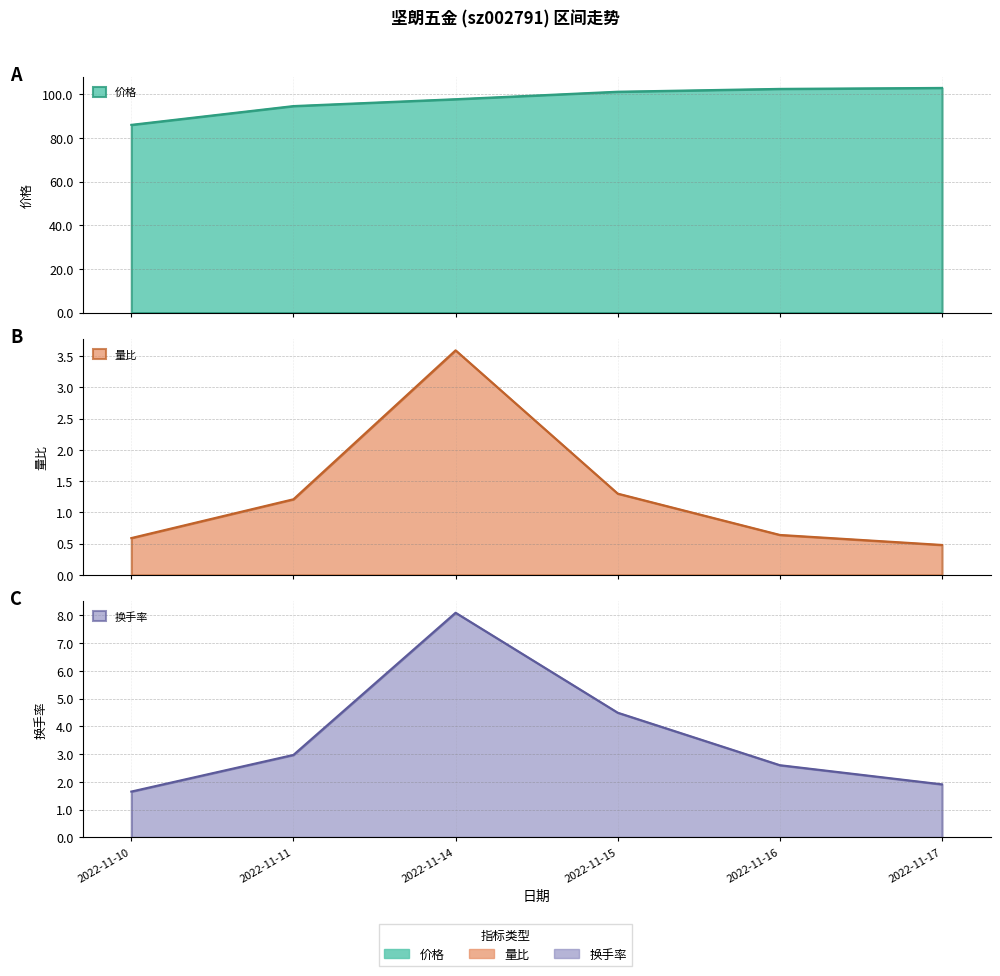

How many interior local peaks does the 量比 series have?

1